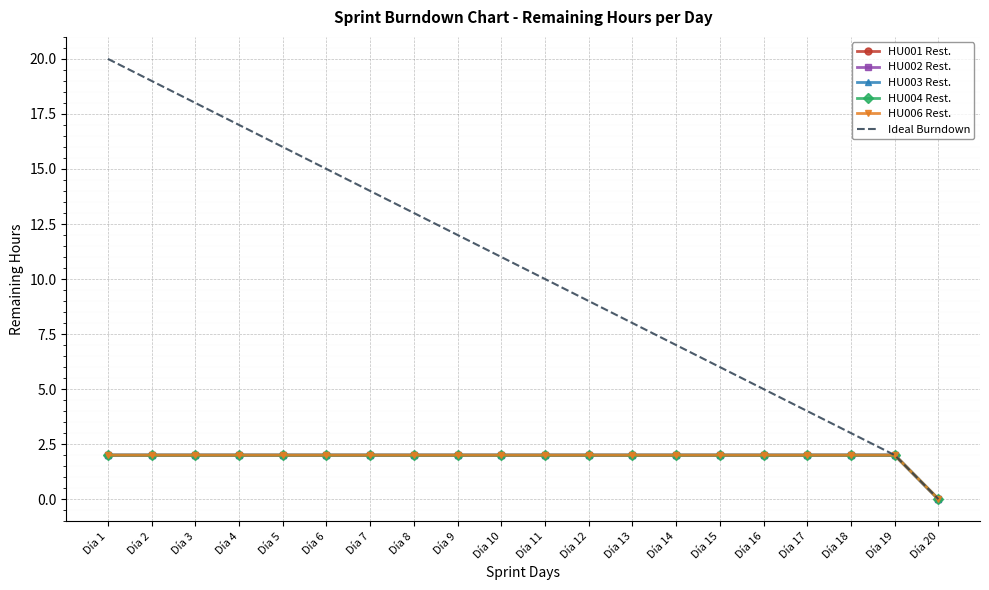

At how many categories does at least one series exceed 15?

5